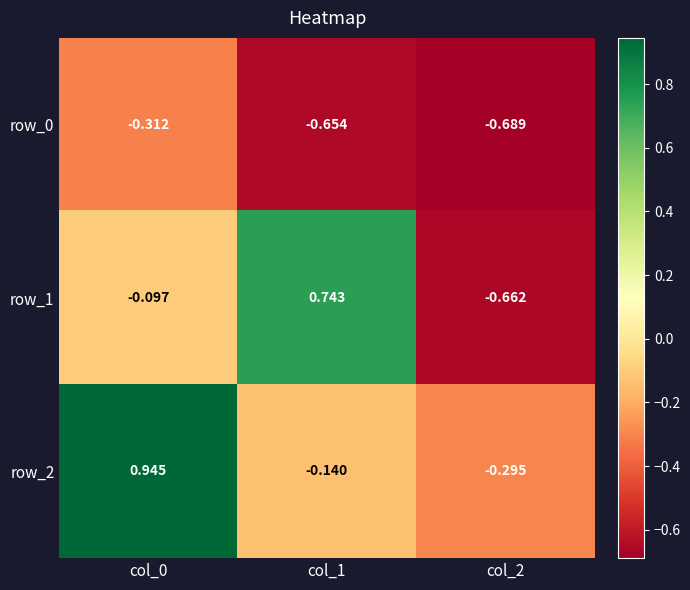

Is the value of row_1 at col_0 greater than the value of row_2 at col_0?

No